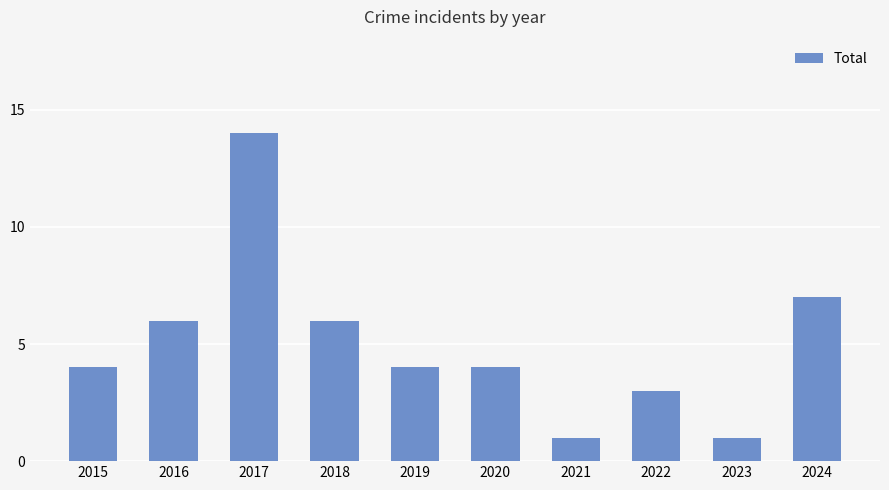

How many categories are shown in the chart?

10